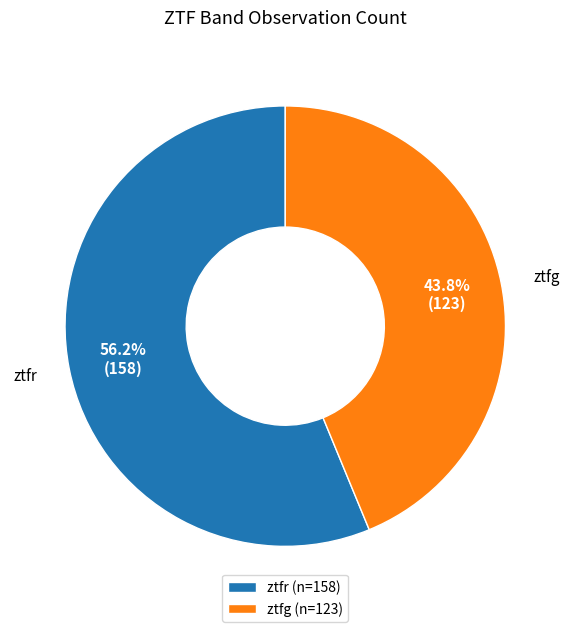

How many segments does this pie chart have?

2